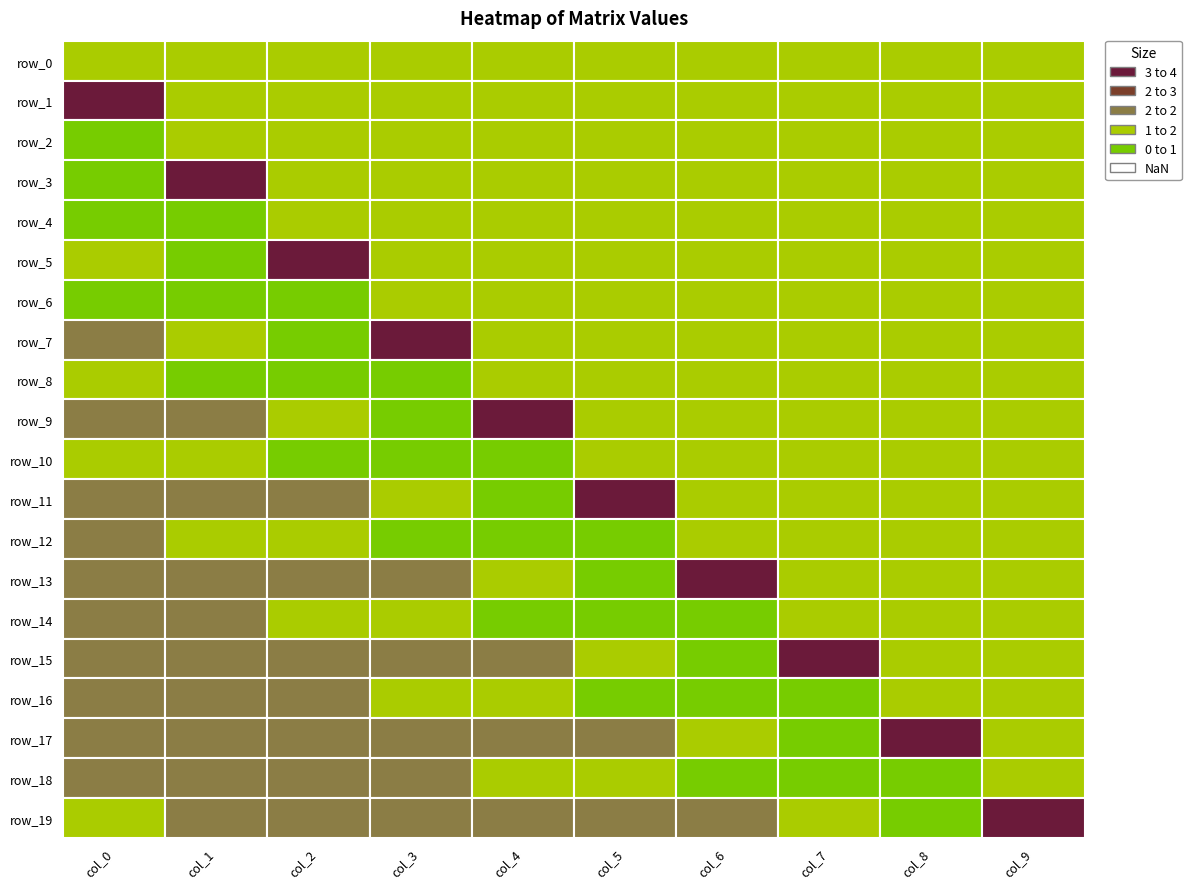

True or false: col_8 has a value of 0.3 at 9.

False